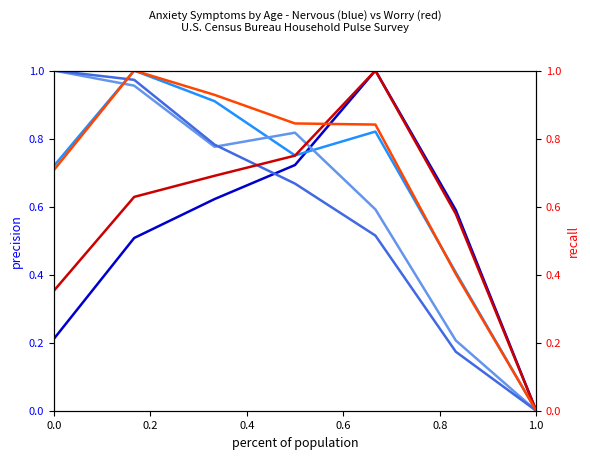

What is the difference between the second highest and second lowest values in the Nervous: Not at all series?

0.5